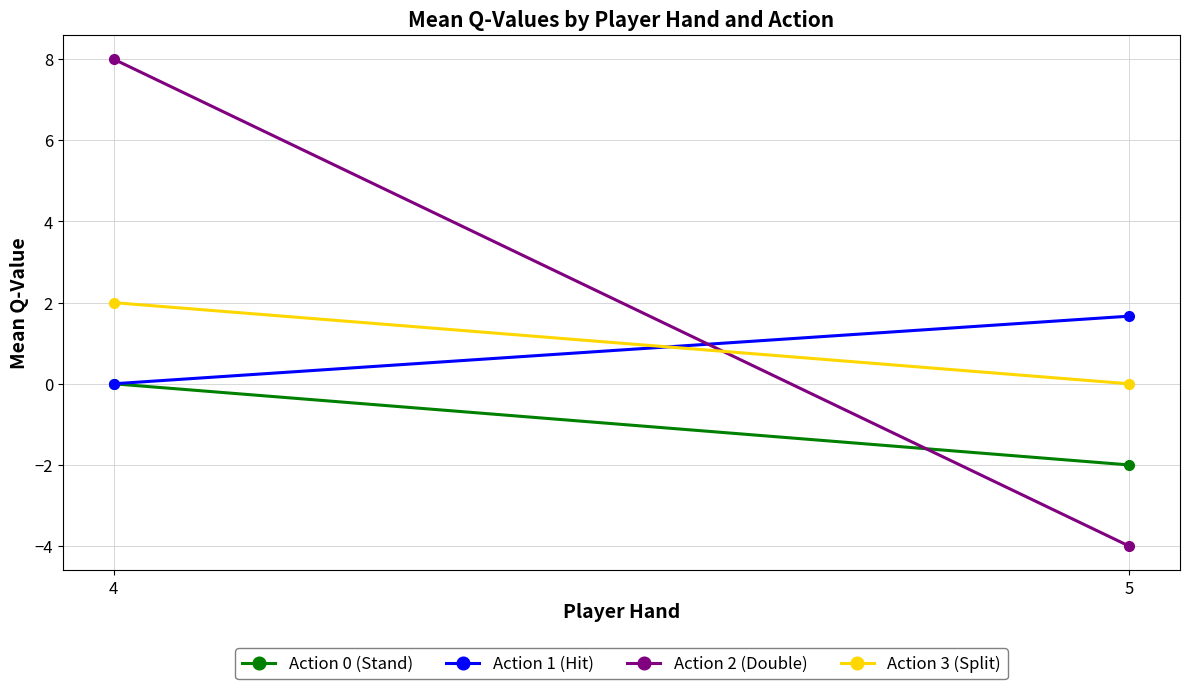

What is the sum of the Action 0 (Stand) values at 4 and 5?

-2.0